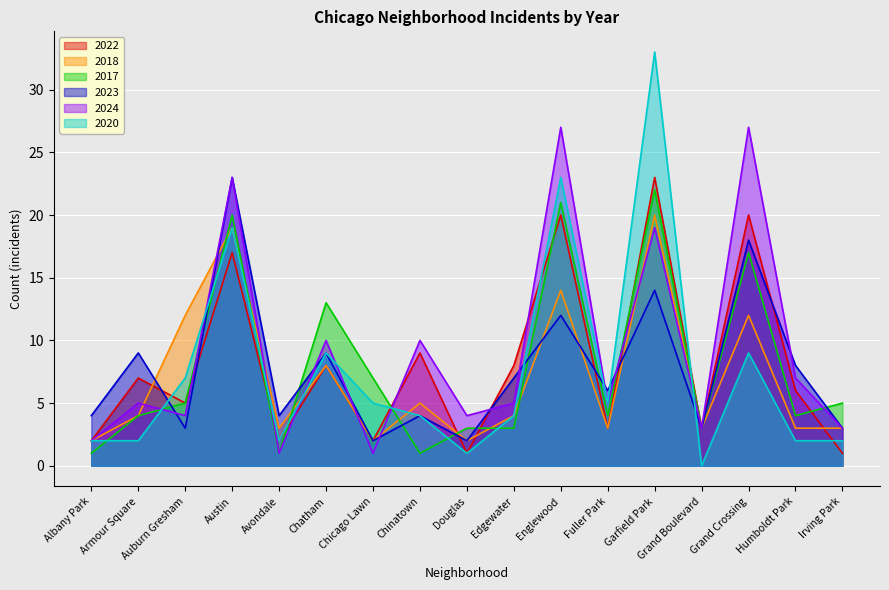

What is the maximum value shown in the chart?

33